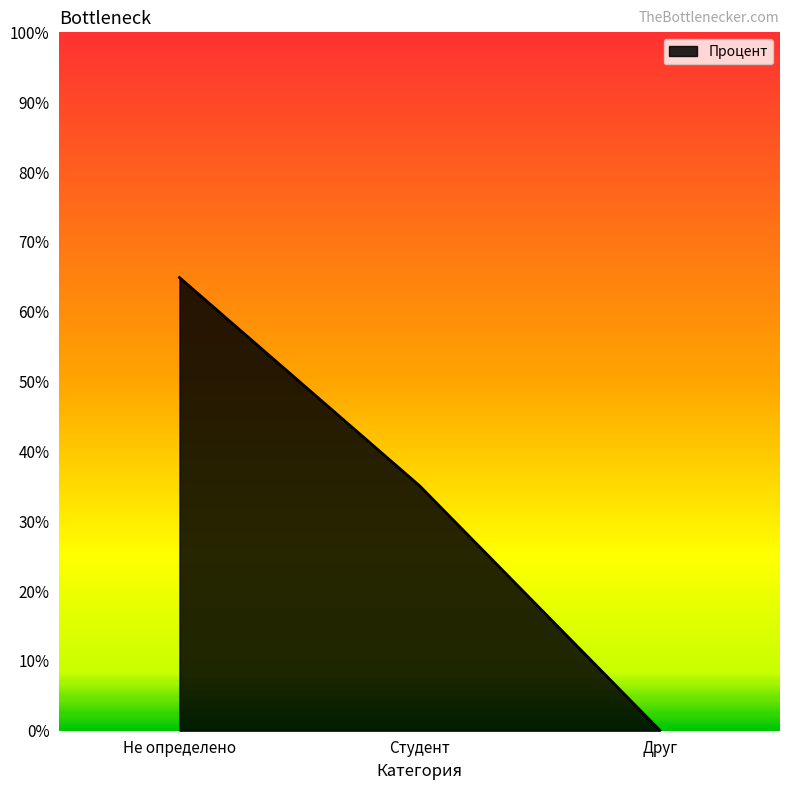

What is the ratio of the value at Студент to the value at Не определено?

0.5